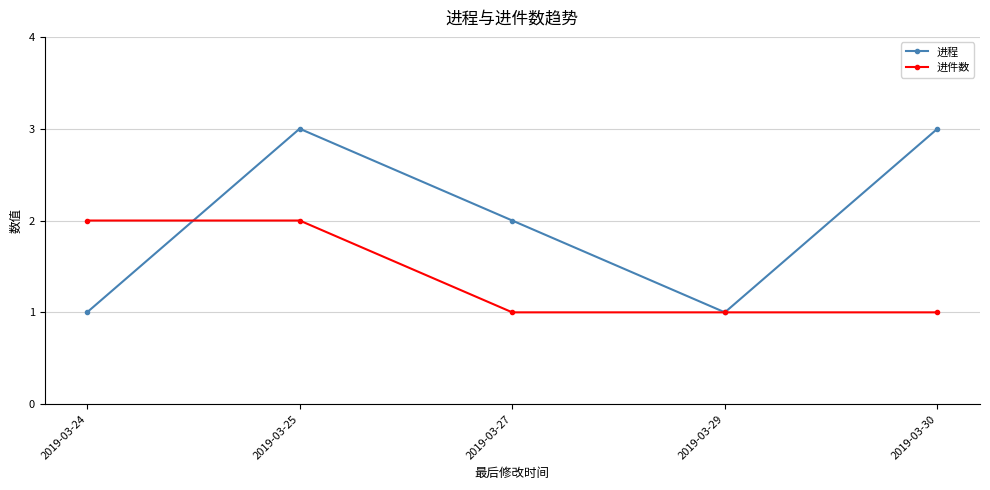

What is the difference between the second highest and minimum values in the 进件数 series?

1